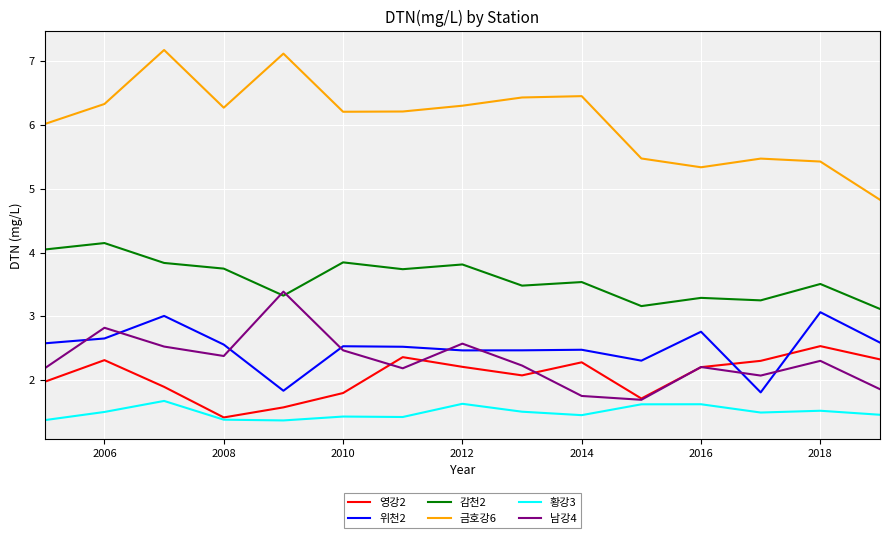

True or false: 황강3 and 감천2 cross at least once.

False